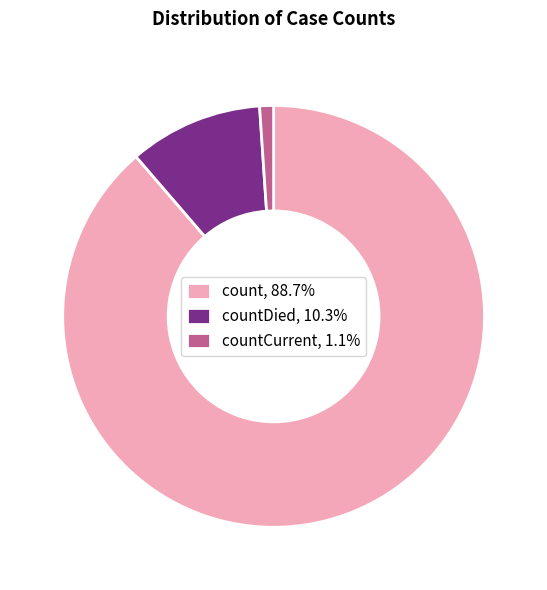

Combined, do countDied, 10.3% and countCurrent, 1.1% account for over 50%?

No